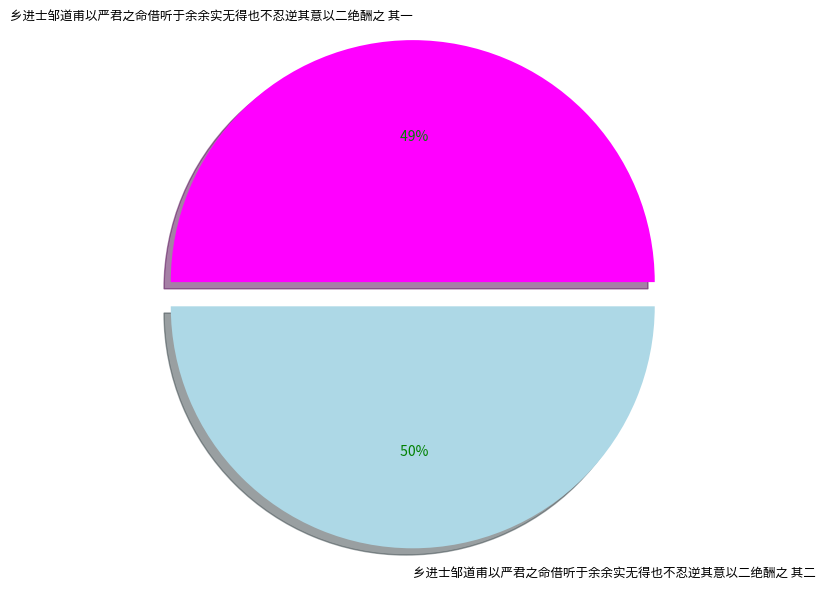

Is the sum of 乡进士邹道甫以严君之命借听于余余实无得也不忍逆其意以二绝酬之 其二 and 乡进士邹道甫以严君之命借听于余余实无得也不忍逆其意以二绝酬之 其一 greater than half?

Yes